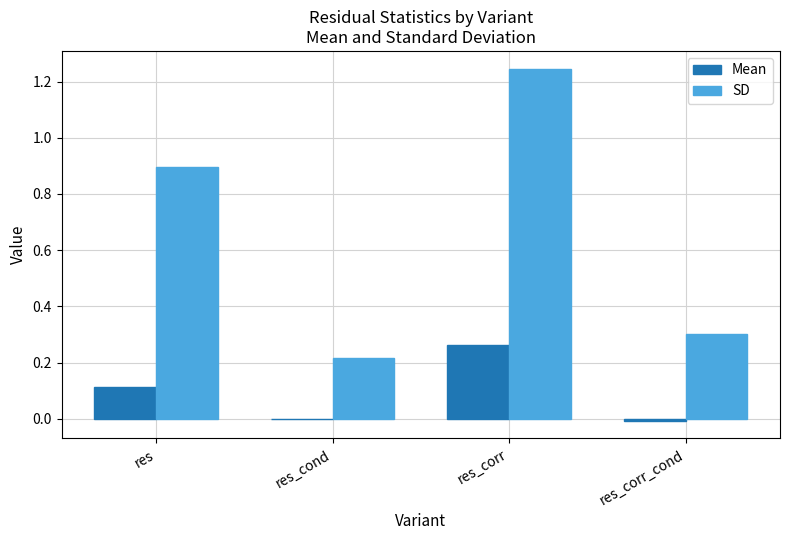

What is the sum of all SD values?

2.7